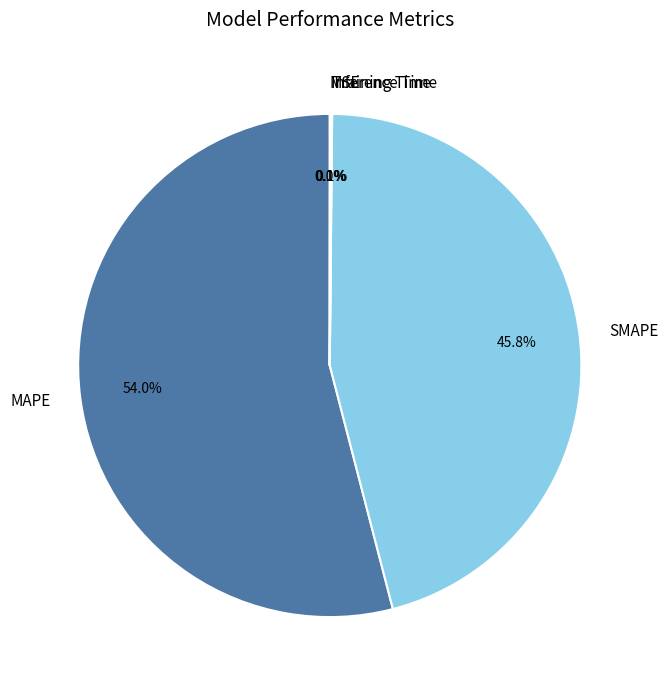

Does MAPE represent more than half of the total?

Yes